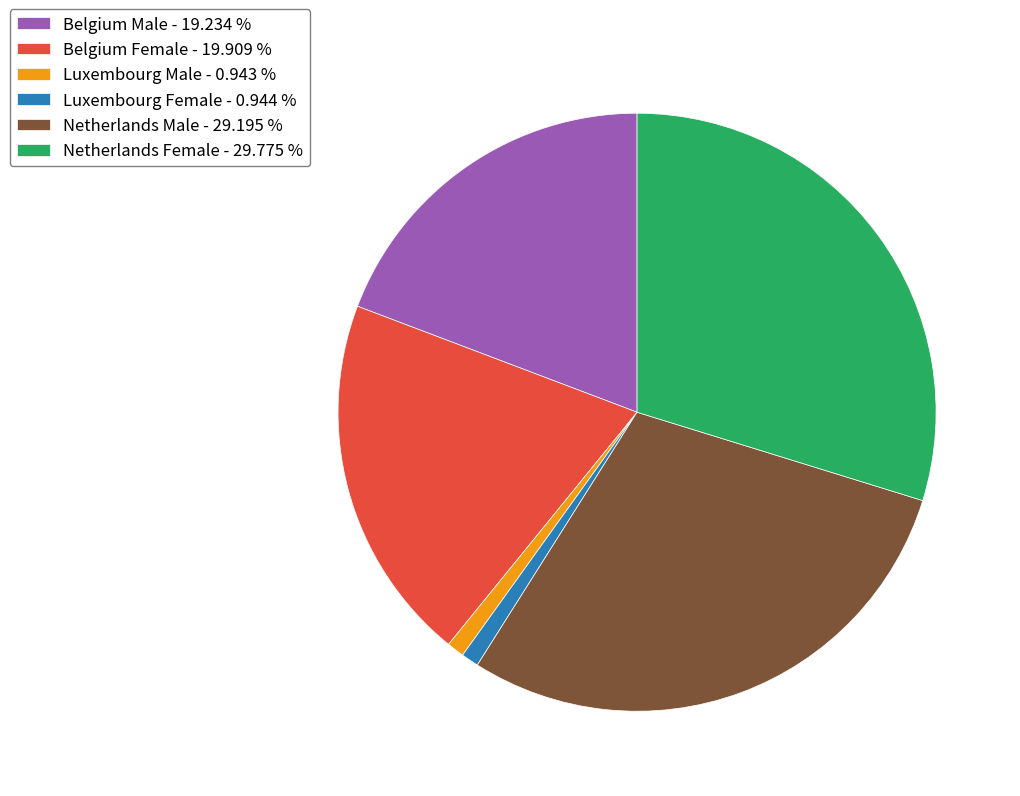

How many slices are in this pie chart?

6